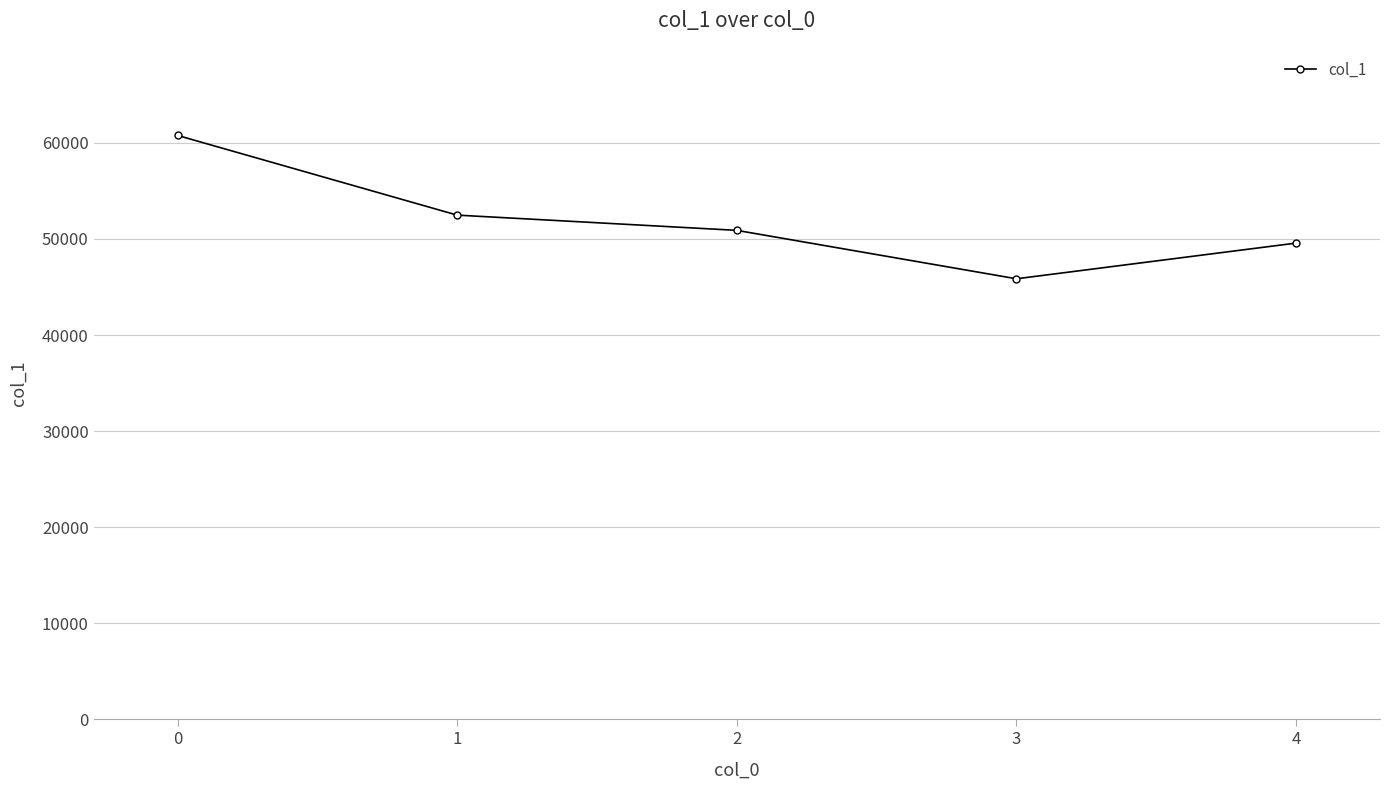

Read the value at 0, to the nearest 10.

60780